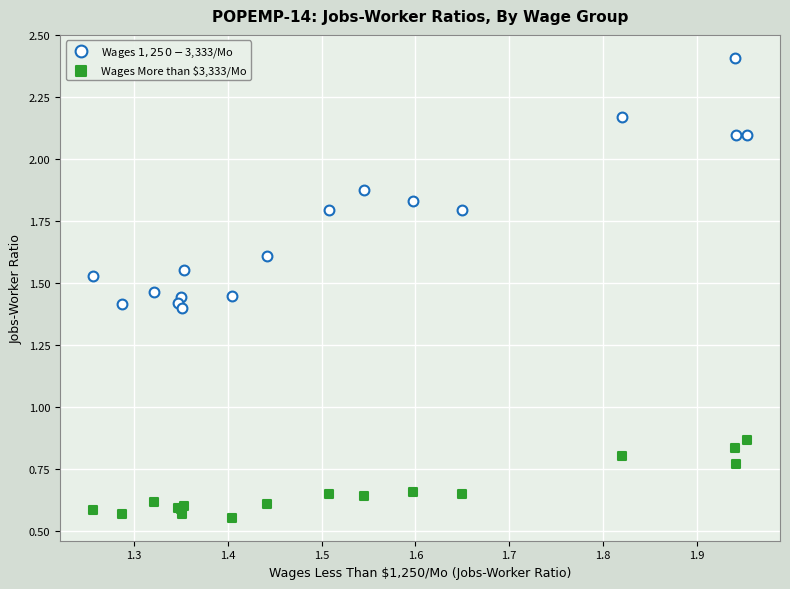

What are all the series names shown in the legend?

Wages $1,250-$3,333/Mo, Wages More than $3,333/Mo